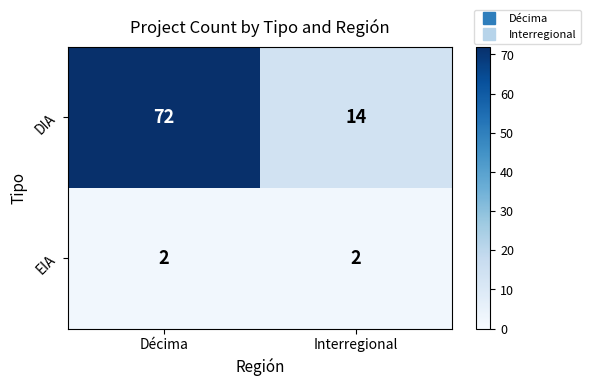

List the labels in order of DIA value, smallest first.

Interregional, Décima